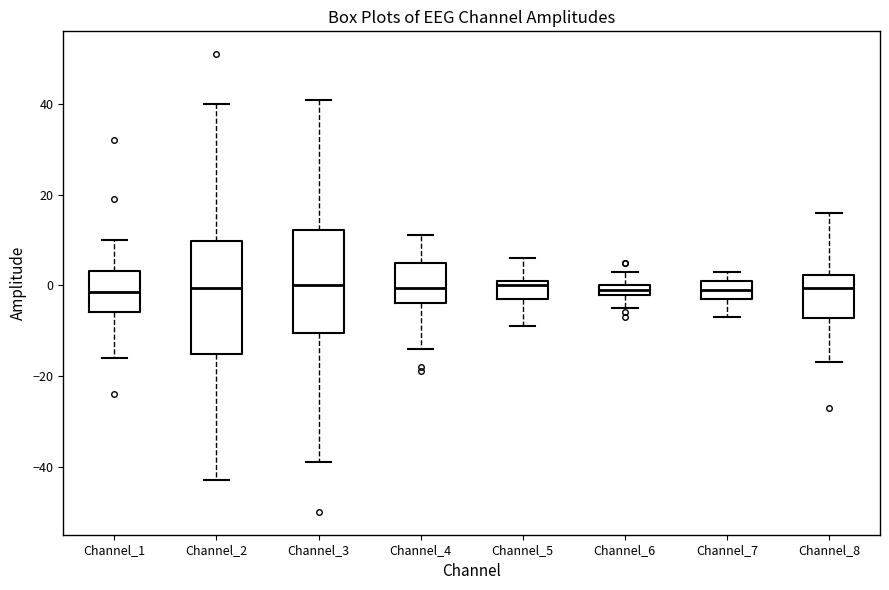

Which box is the tallest, from its lower edge to its upper edge?

Channel_2